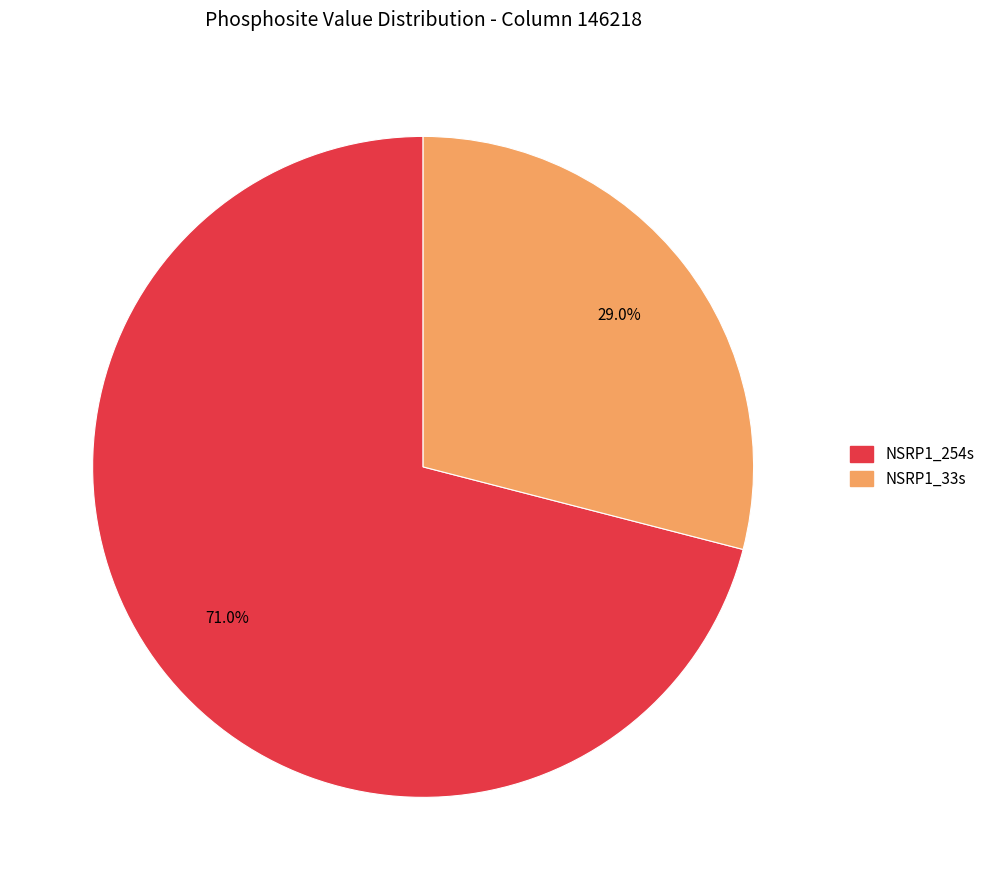

Does NSRP1_254s represent more than half of the total?

Yes